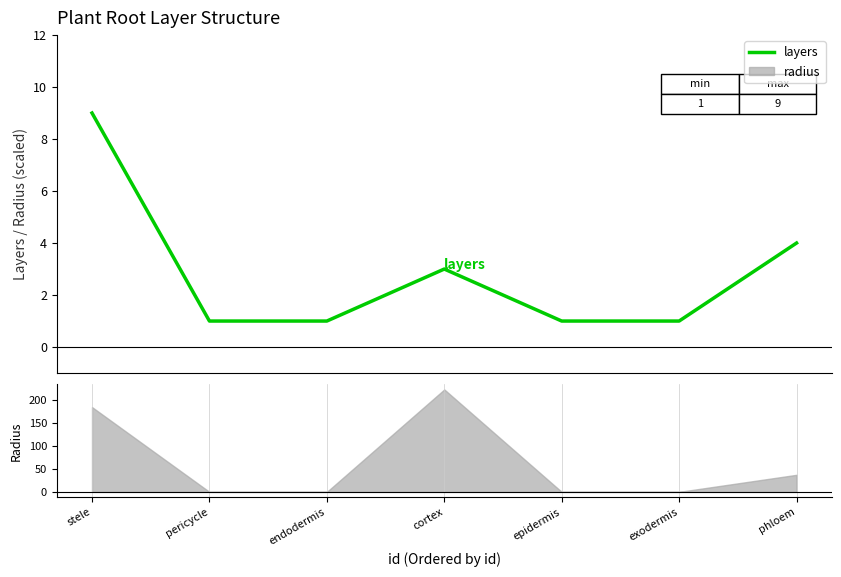

List the labels in order of value, largest first.

stele, phloem, cortex, pericycle, endodermis, epidermis, exodermis